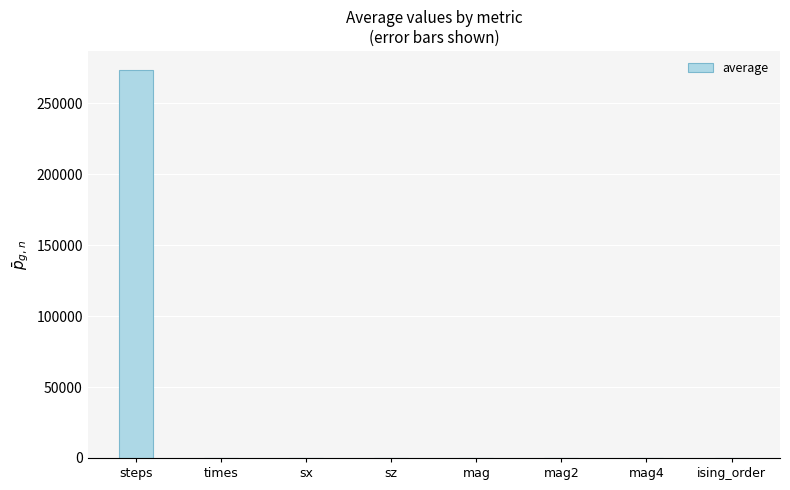

What is the sum of all values?

273299.1